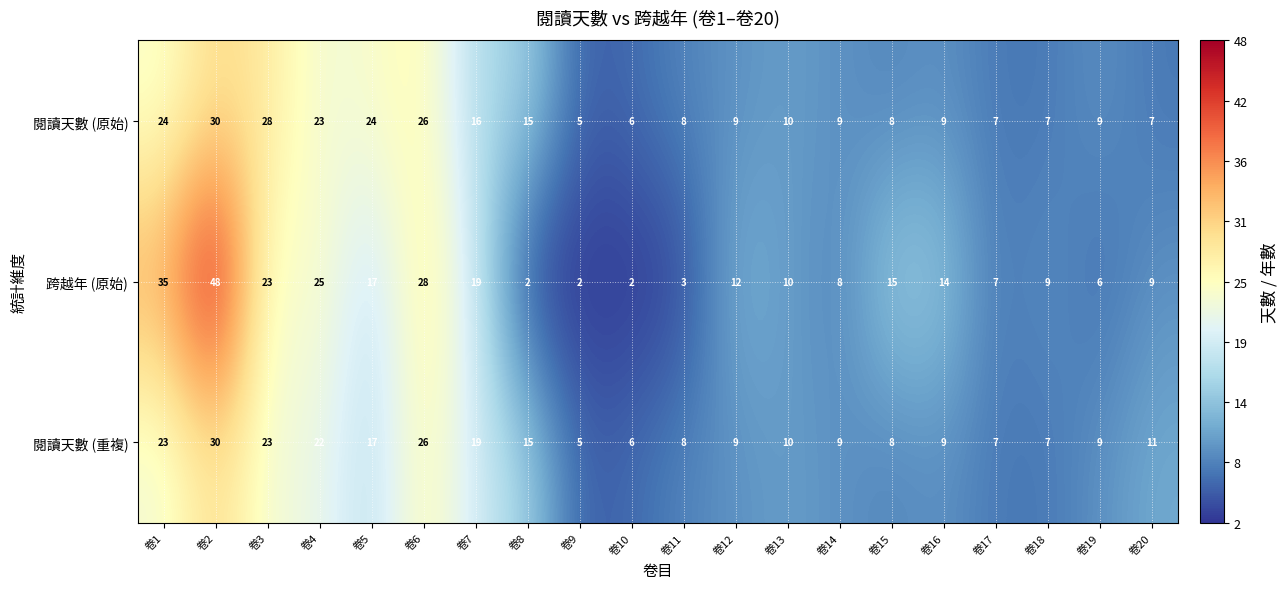

Which label corresponds to the largest value in the chart?

卷2